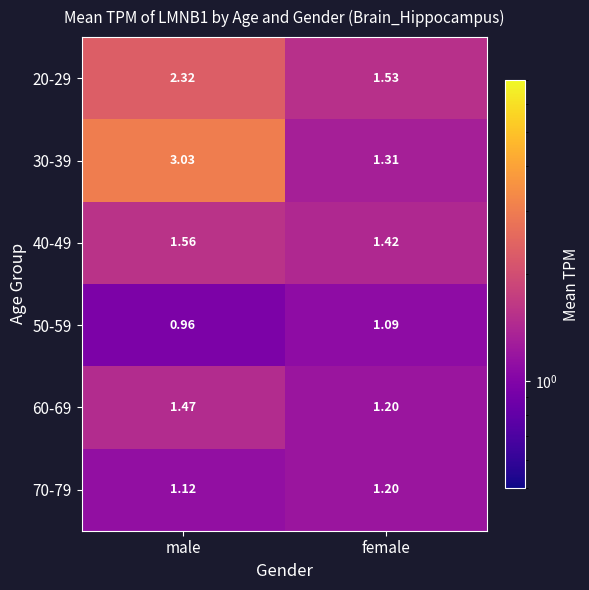

Between male and female, which series saw the biggest shift?

30-39